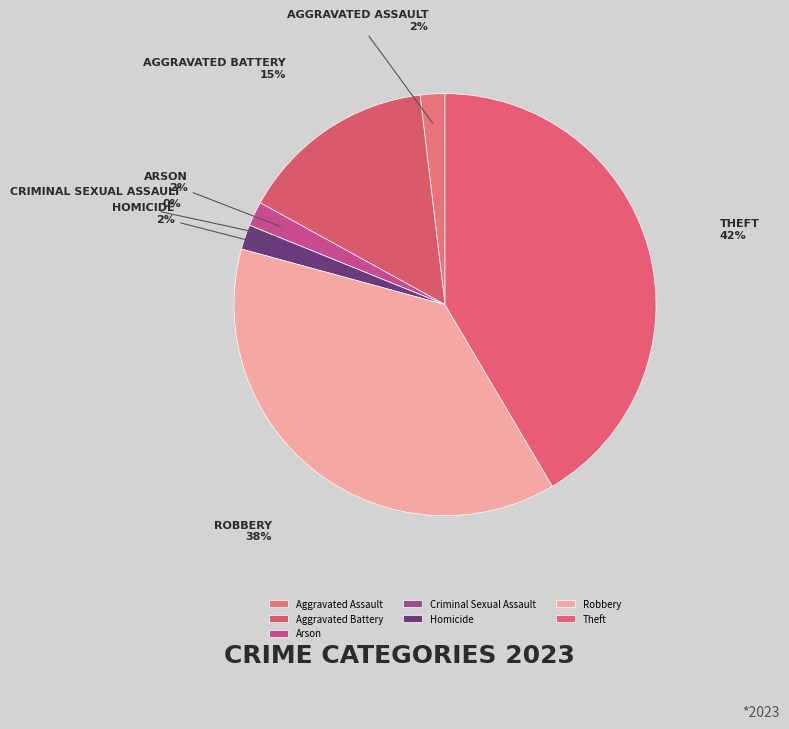

To the nearest percent, what is the difference between the Robbery and Arson slice percentages?

36%